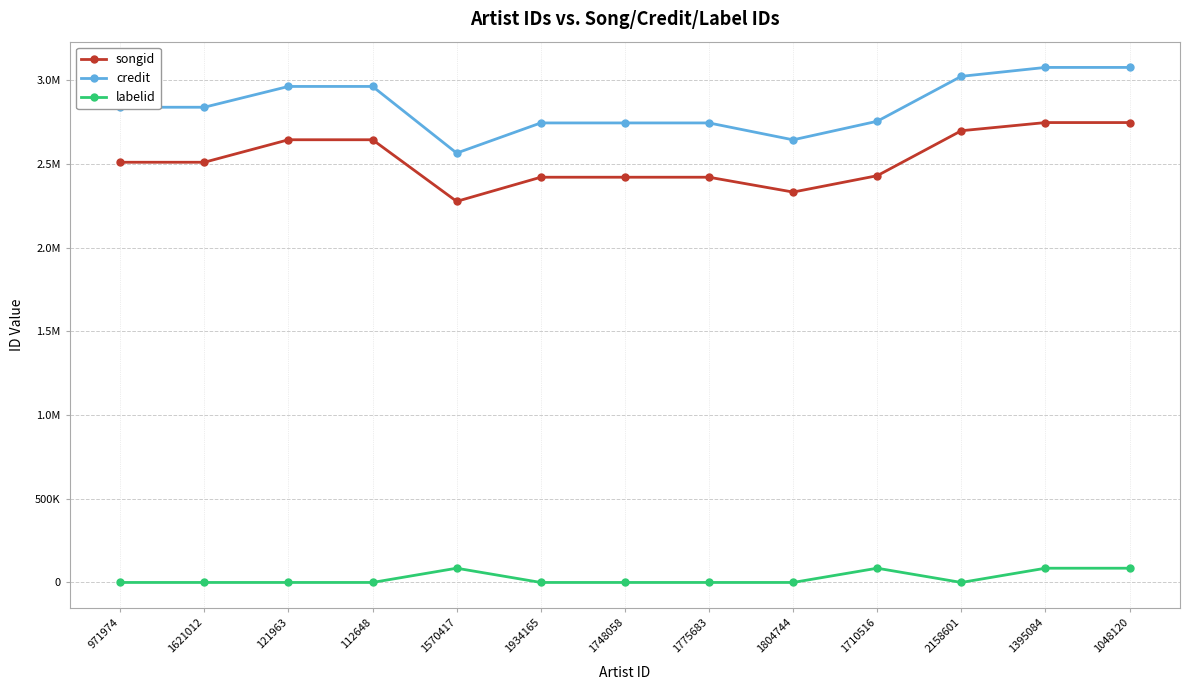

True or false: labelid has a value of -1 at 121963.

True